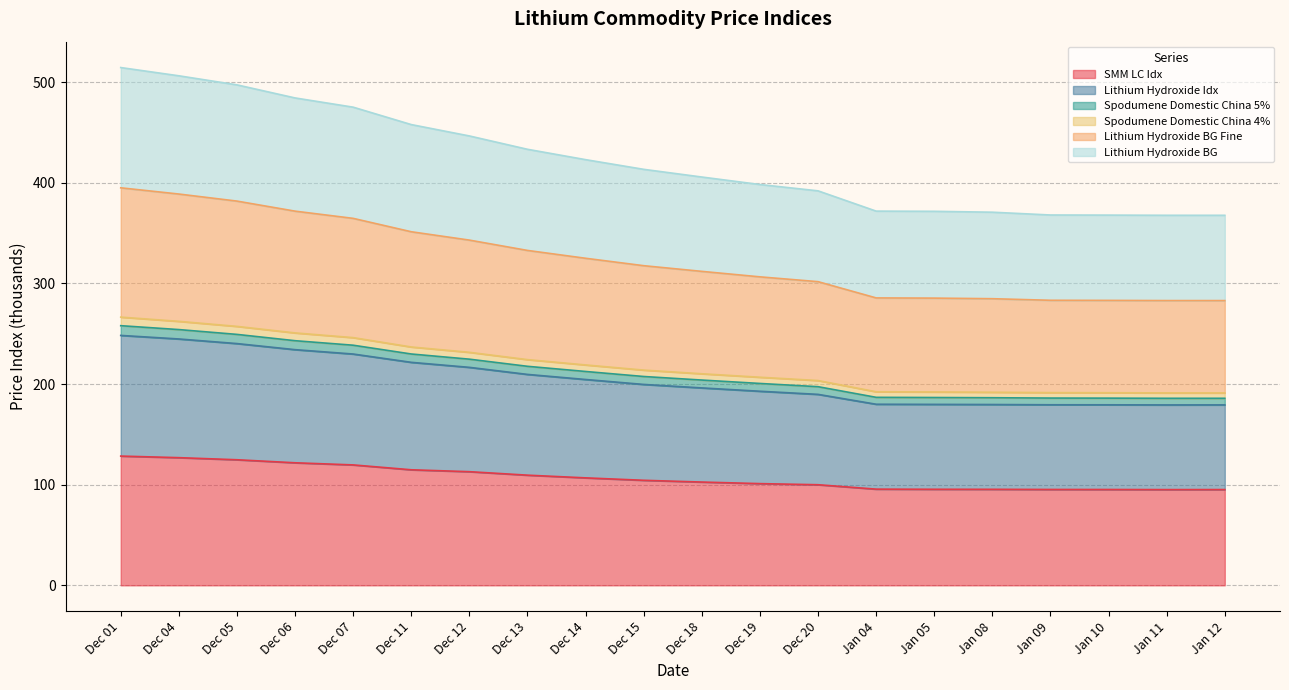

Is it true that SMM LC Idx equals 100.0 at Dec 20?

True